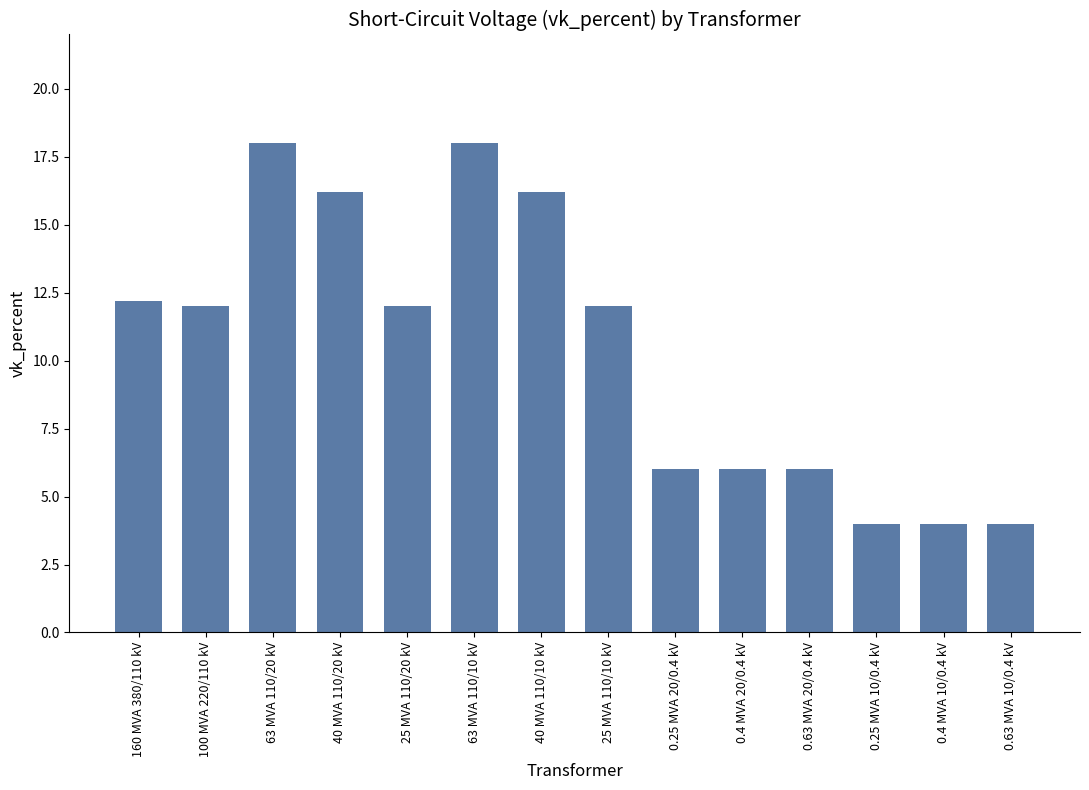

What position from the left is 0.63 MVA 10/0.4 kV?

14